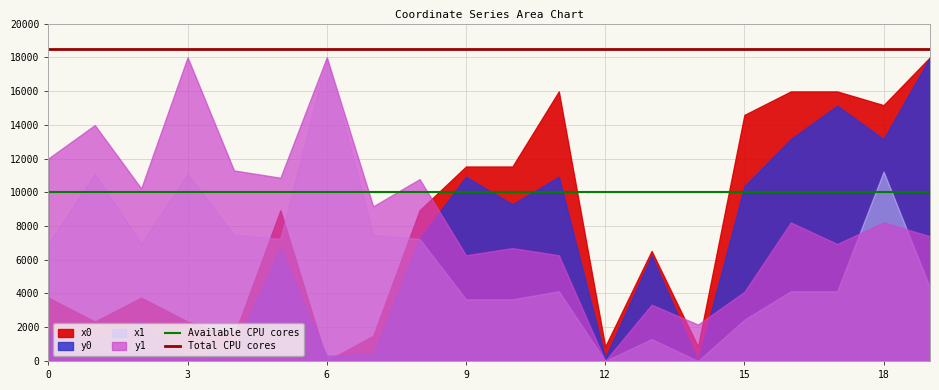

The value of Total CPU cores at 0 is 25803. True or false?

False